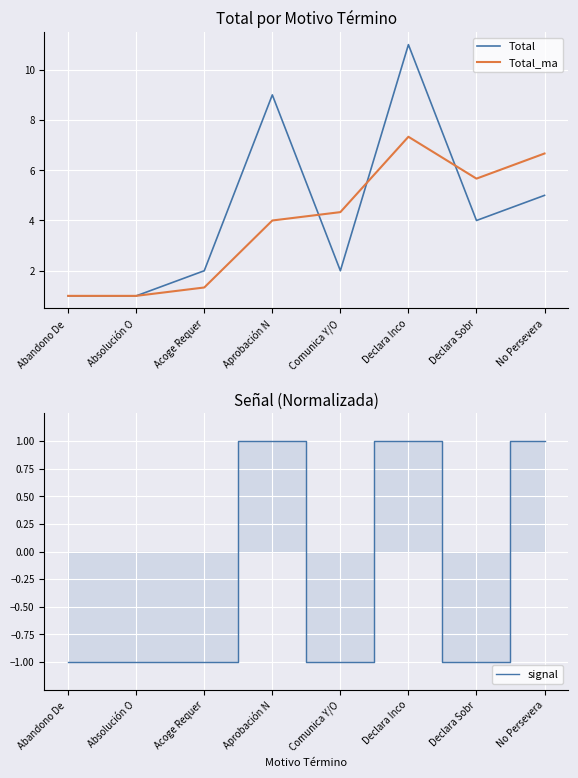

Reading left to right, transcribe all the data shown in this chart.

Total: 1.0	1.0	2.0	9.0	2.0	11.0	4.0	5.0
Total_ma: 1.0	1.0	1.3	4.0	4.3	7.3	5.7	6.7
signal: -1.0	-1.0	-1.0	1.0	-1.0	1.0	-1.0	1.0